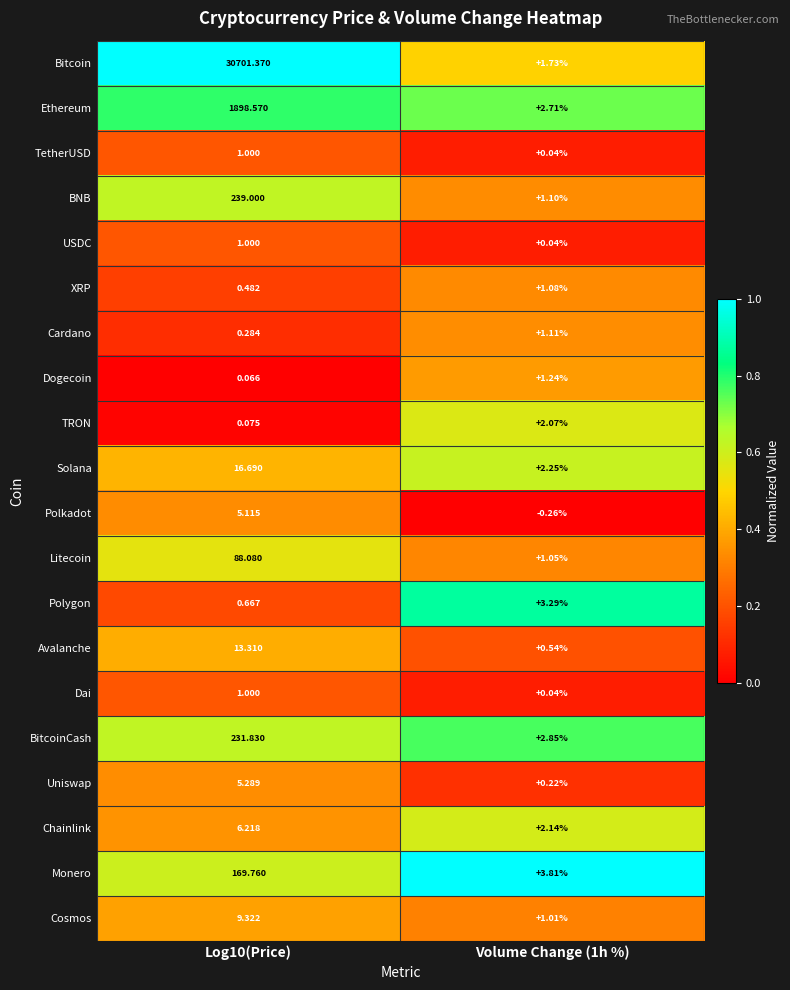

Which series has the largest total across all categories?

Bitcoin